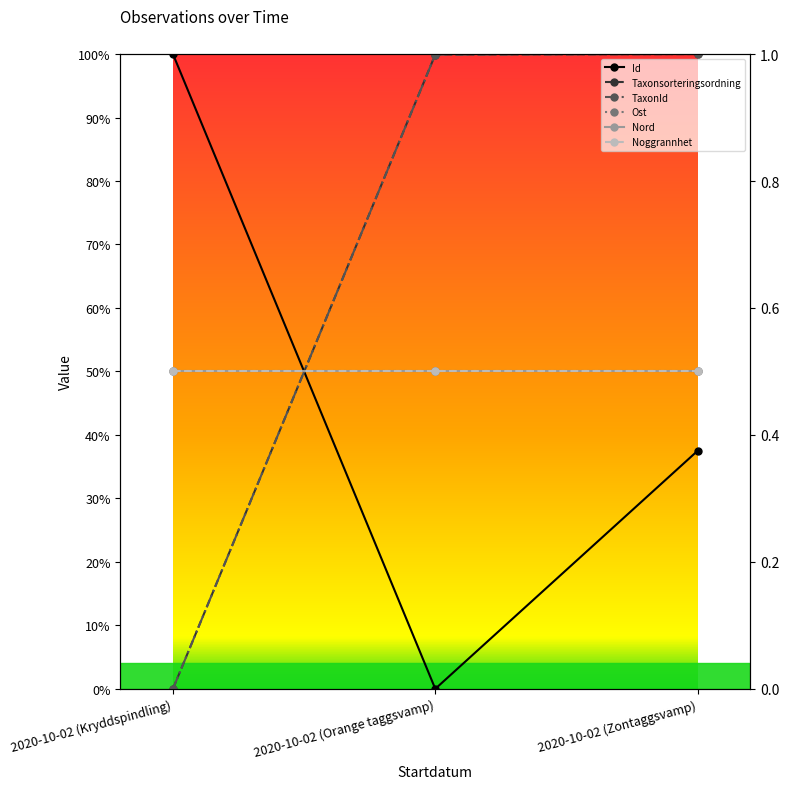

At which category is the sum across all series the highest?

2020-10-02 (Zontaggsvamp)